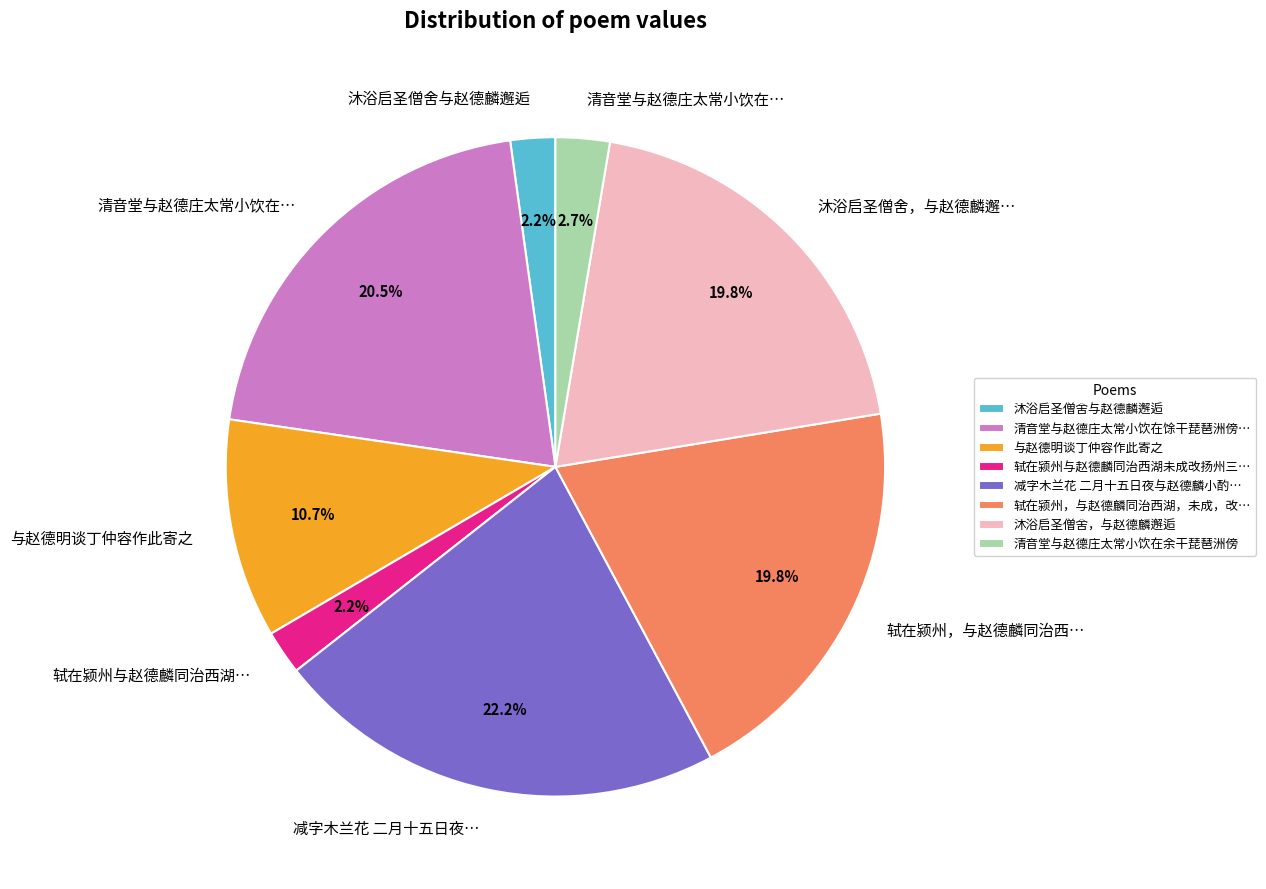

Is there any slice that represents more than half of the pie?

No